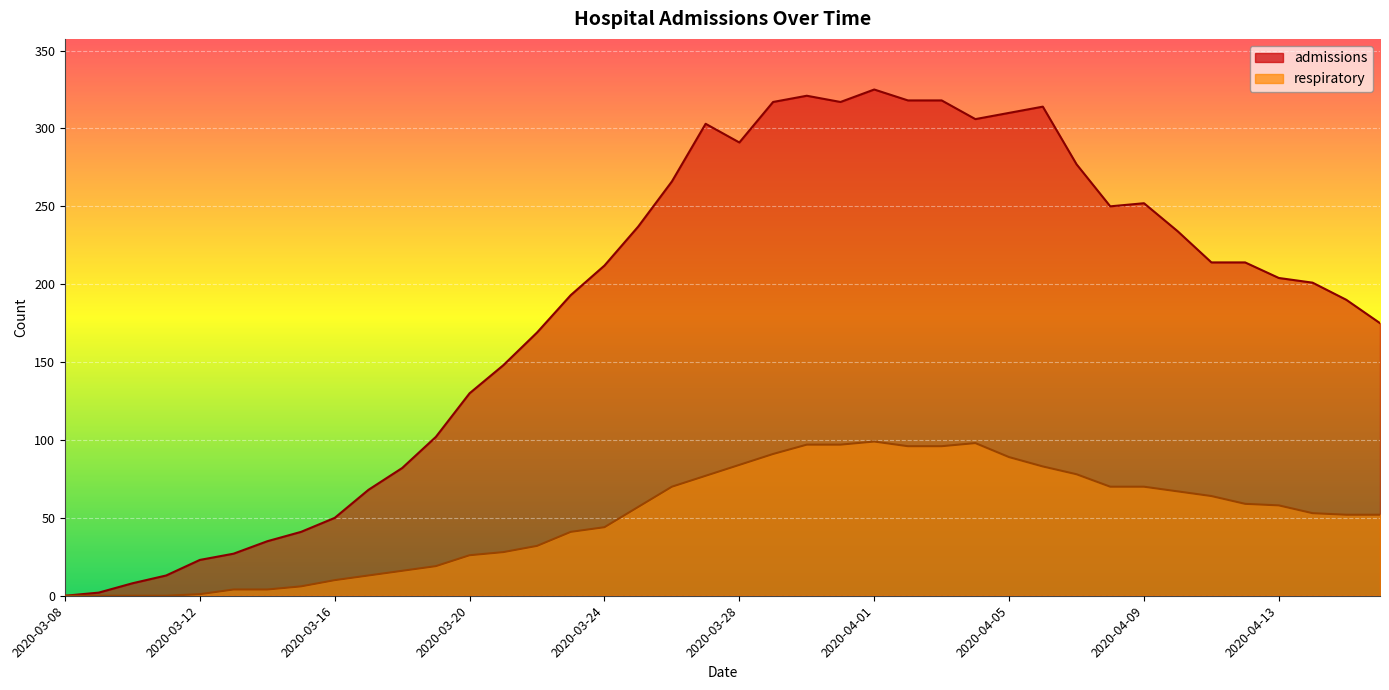

At how many categories does at least one series exceed 307?

8